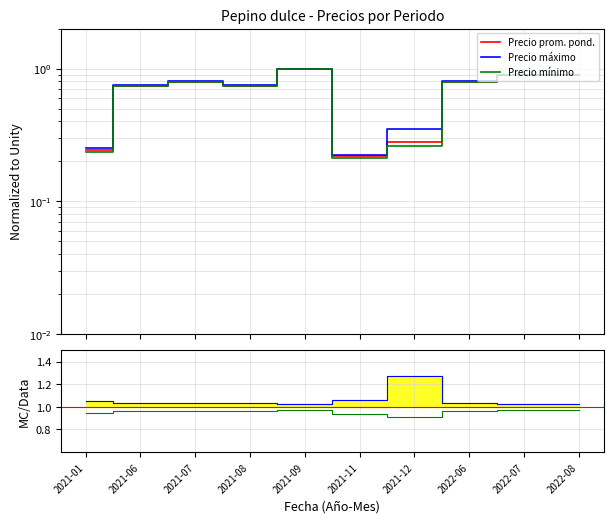

Which series has the widest spread of values?

Precio promedio ponderado